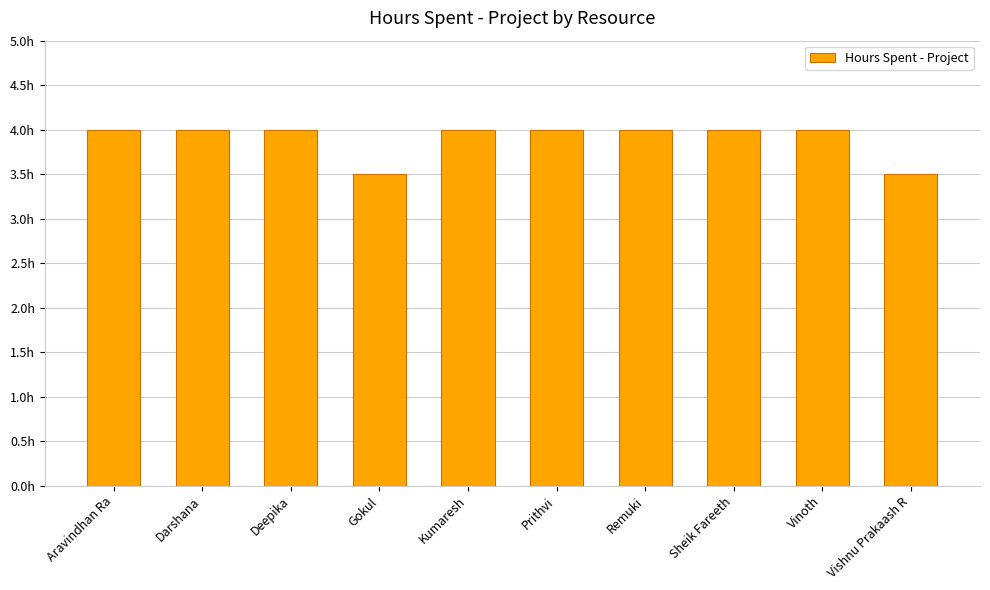

What is the ratio of the value at Deepika to the value at Darshana?

1.0